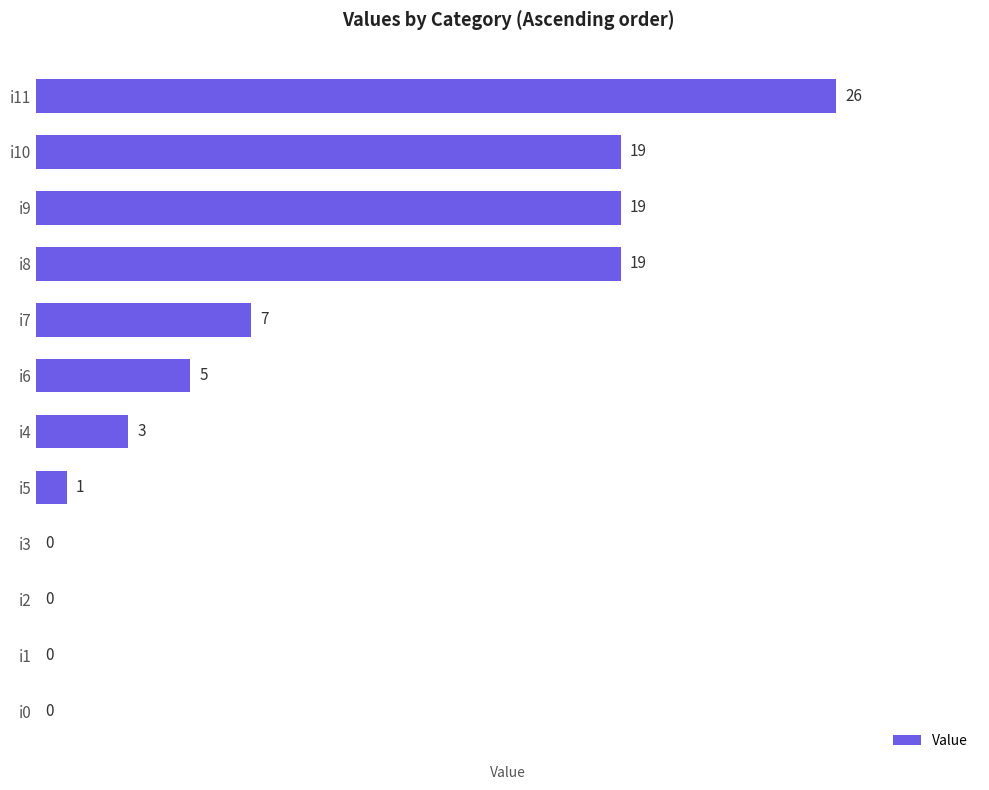

What is the maximum value shown in the chart?

26